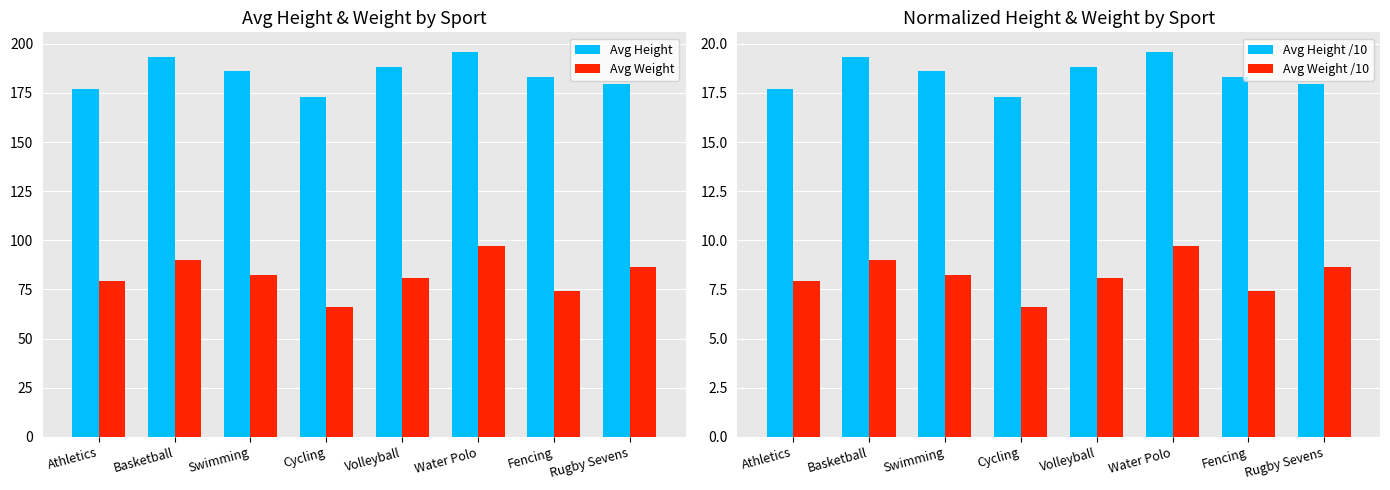

Reading left to right, list all the values displayed in this chart.

Avg Height: Athletics=176.8	Basketball=193.0	Swimming=186.1	Cycling=173.0	Volleyball=188.0	Water Polo=196.0	Fencing=183.0	Rugby Sevens=179.3
Avg Weight: Athletics=79.5	Basketball=89.8	Swimming=82.4	Cycling=66.0	Volleyball=80.7	Water Polo=97.0	Fencing=74.0	Rugby Sevens=86.3
Avg Height /10: Athletics=17.7	Basketball=19.3	Swimming=18.6	Cycling=17.3	Volleyball=18.8	Water Polo=19.6	Fencing=18.3	Rugby Sevens=17.9
Avg Weight /10: Athletics=8.0	Basketball=9.0	Swimming=8.2	Cycling=6.6	Volleyball=8.1	Water Polo=9.7	Fencing=7.4	Rugby Sevens=8.6